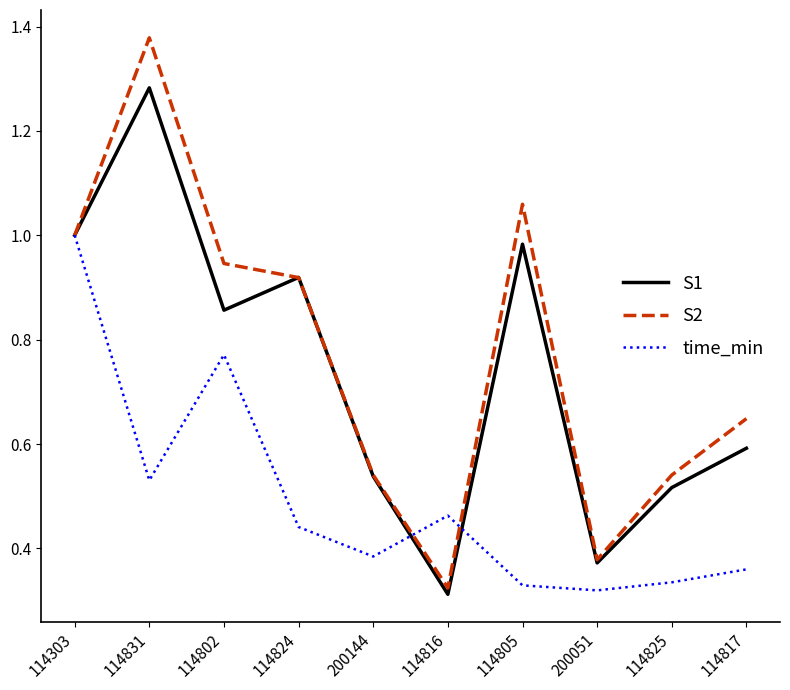

True or false: time_min and S1 intersect in this chart.

True